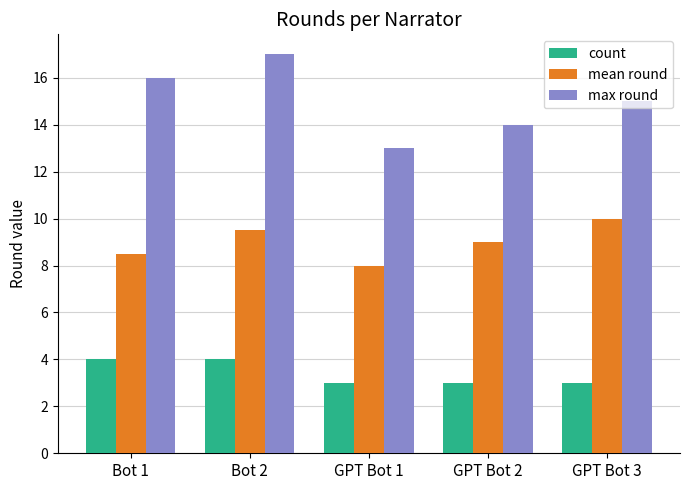

List the series in order of their overall mean, lowest first.

count, mean round, max round